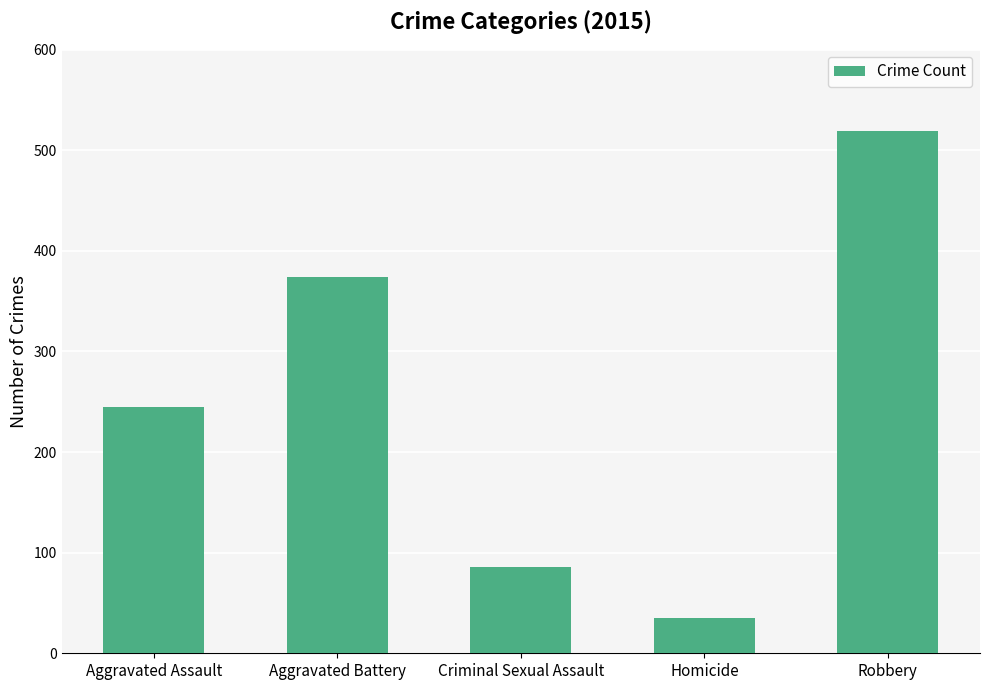

How many bars are there in total?

5